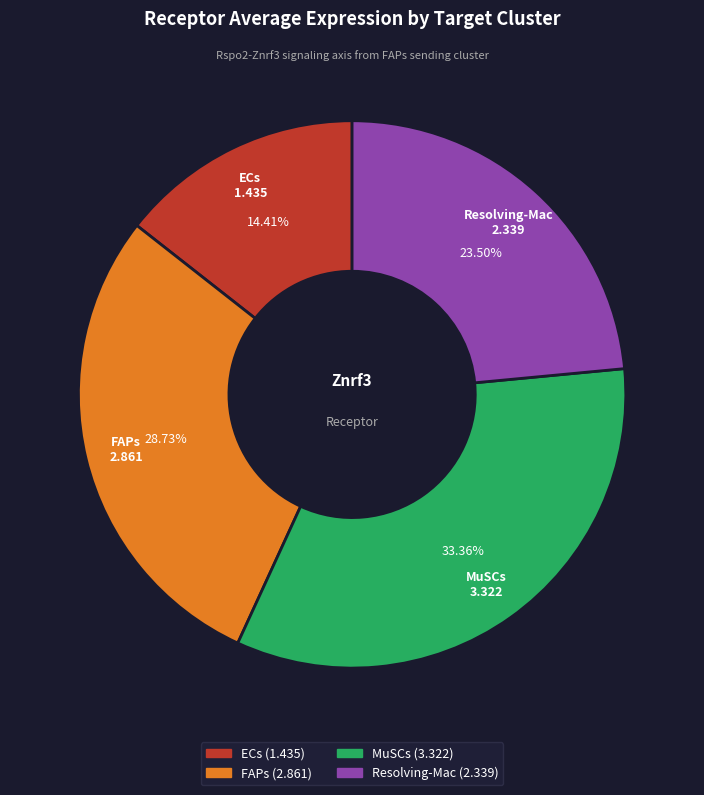

To the nearest percent, what portion does ECs represent?

14%